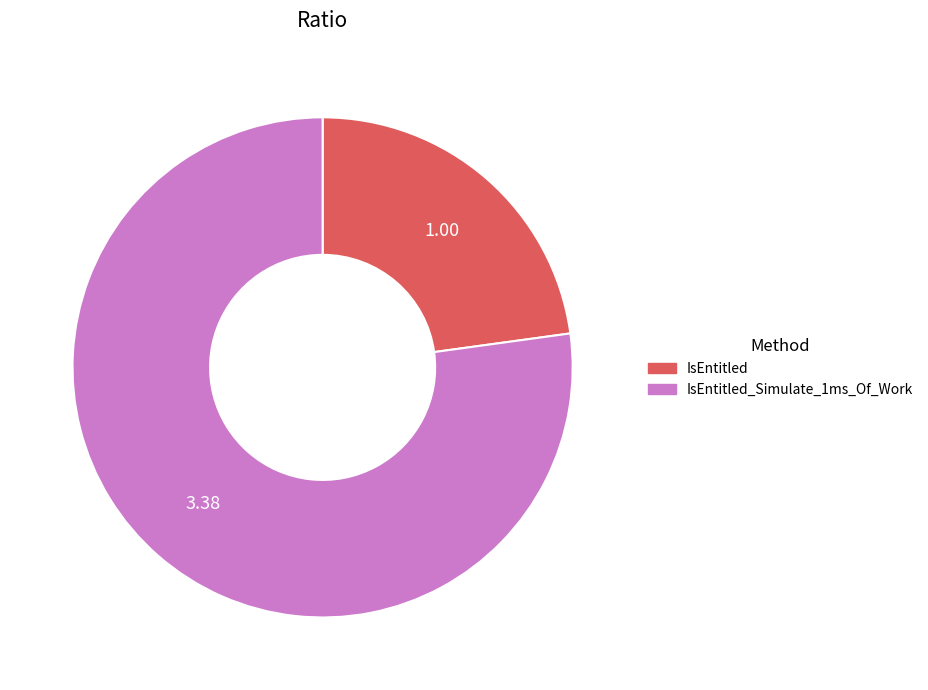

Is there any slice that represents more than half of the pie?

Yes